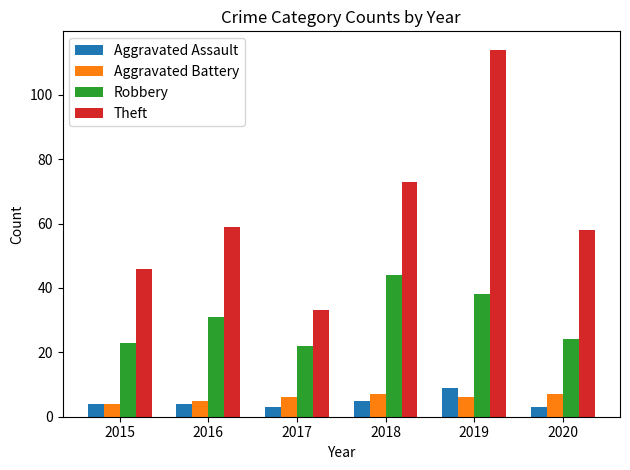

What is the minimum value for Theft?

33